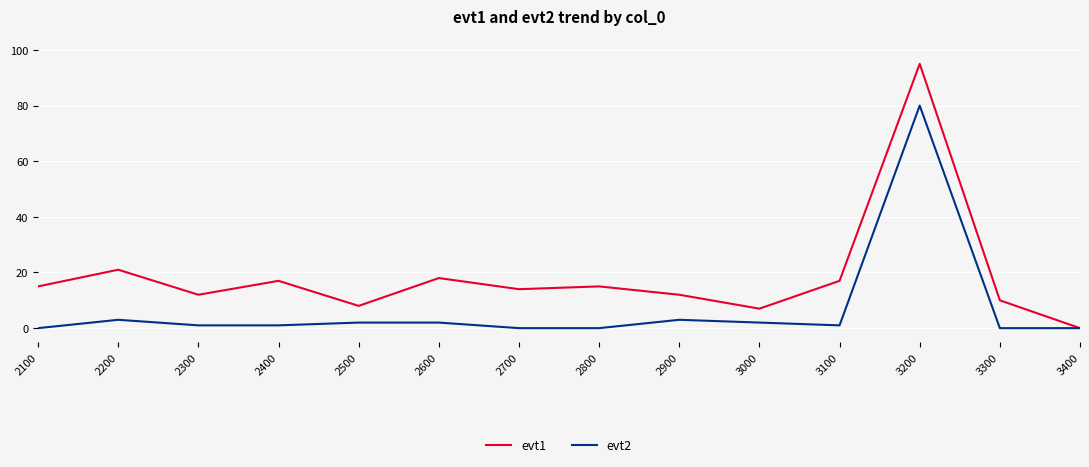

What is the maximum value shown in the chart?

95